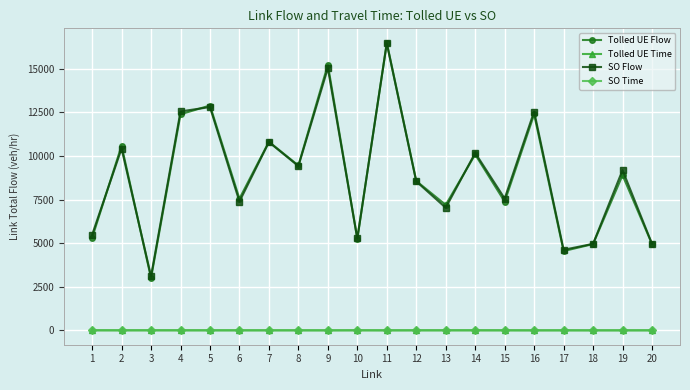

Is this an area chart (filled region under the line)?

No